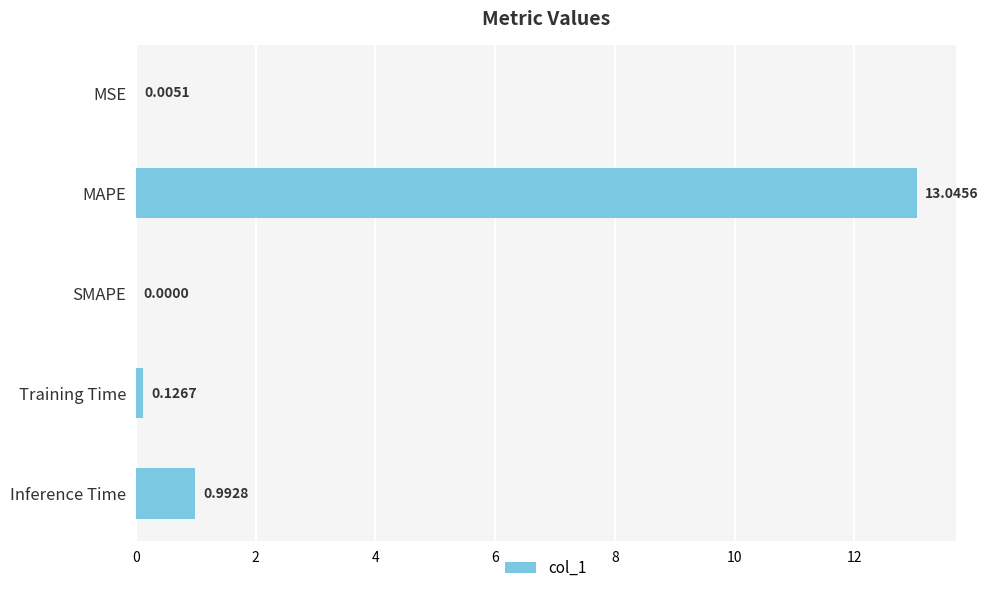

What is the change in value from SMAPE to Inference Time?

+1.0